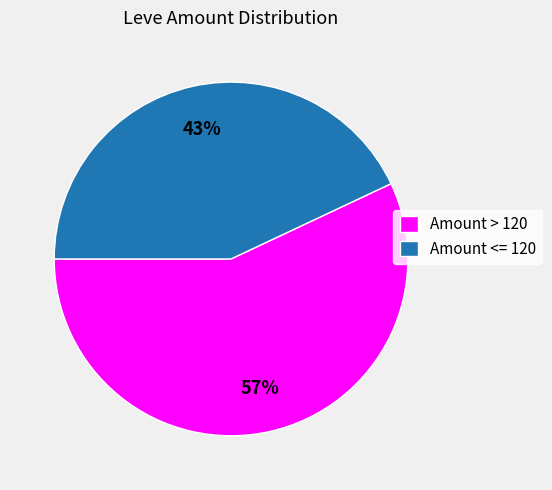

True or false: Amount > 120 accounts for 57% of the total.

True